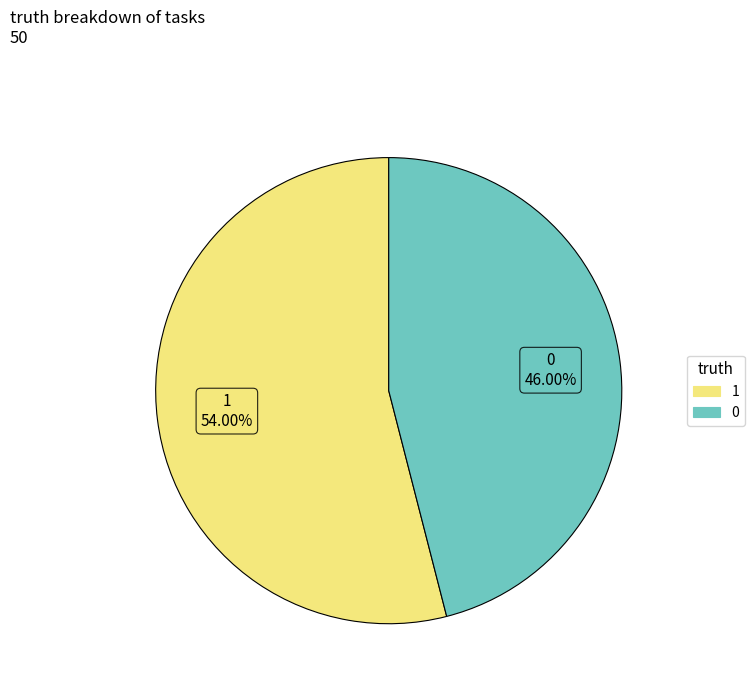

What is the total percentage of 1 and 0?

100.0%